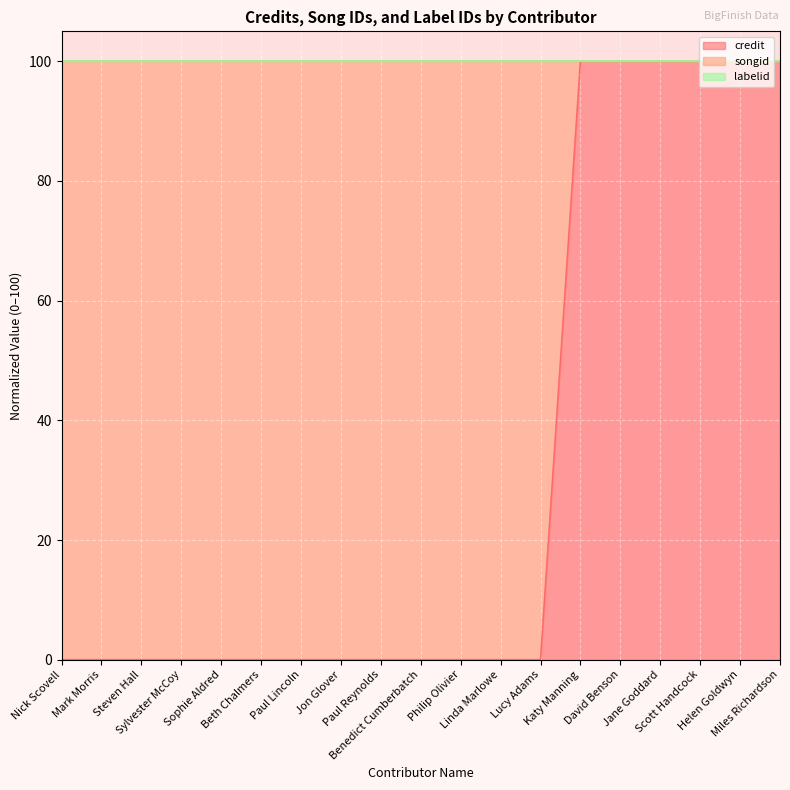

Which series has the widest spread of values?

credit